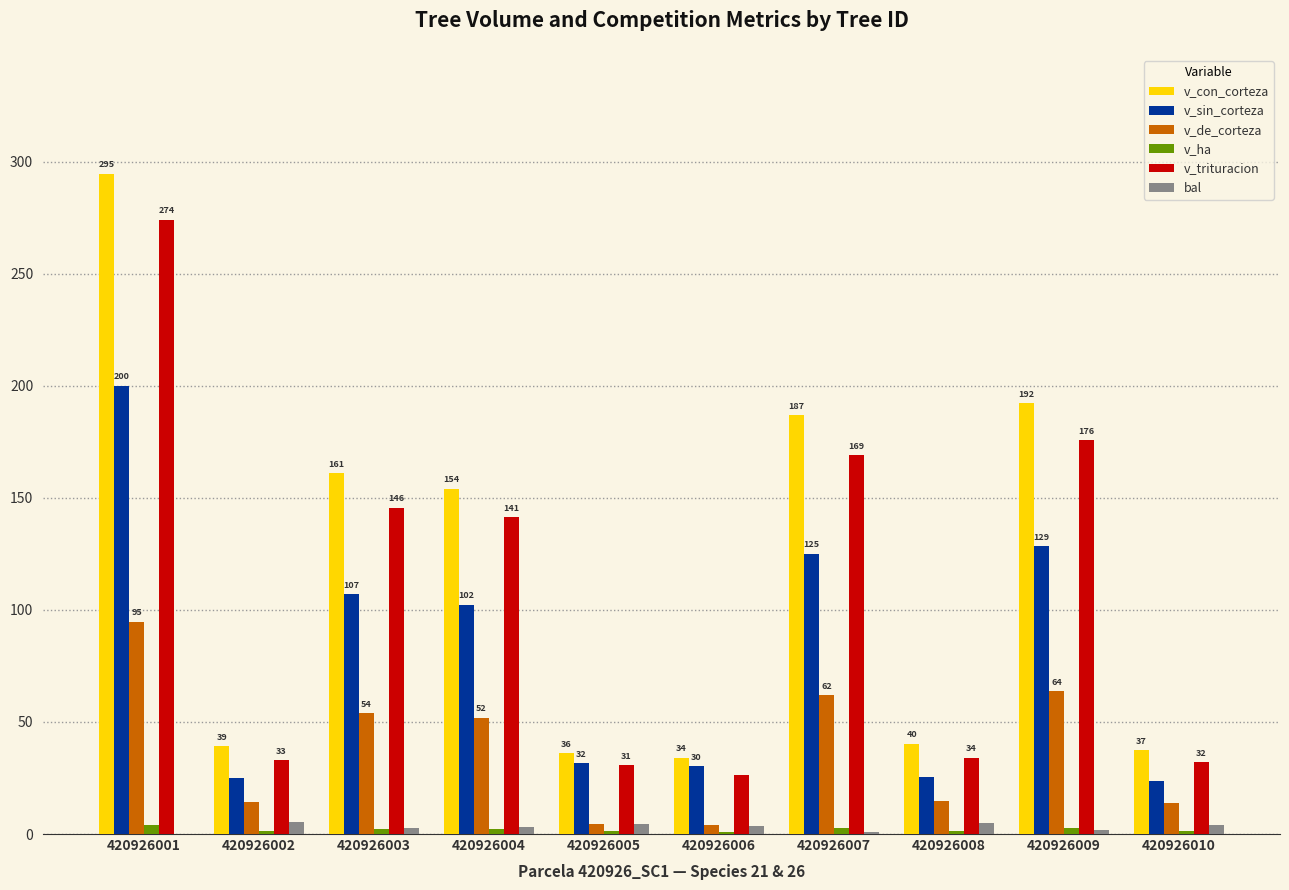

Which series changed the most between 420926004 and 420926005?

v_con_corteza